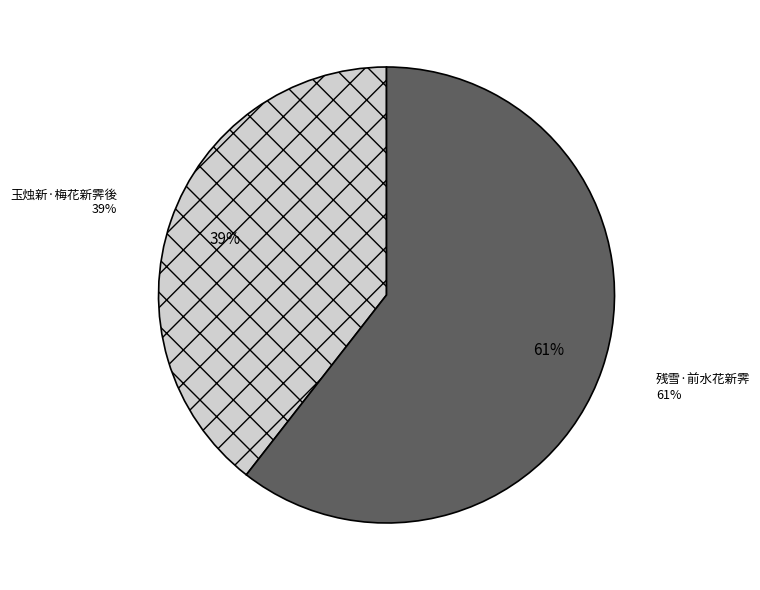

To the nearest percent, what portion does 残雪·前水花新霁 represent?

61%